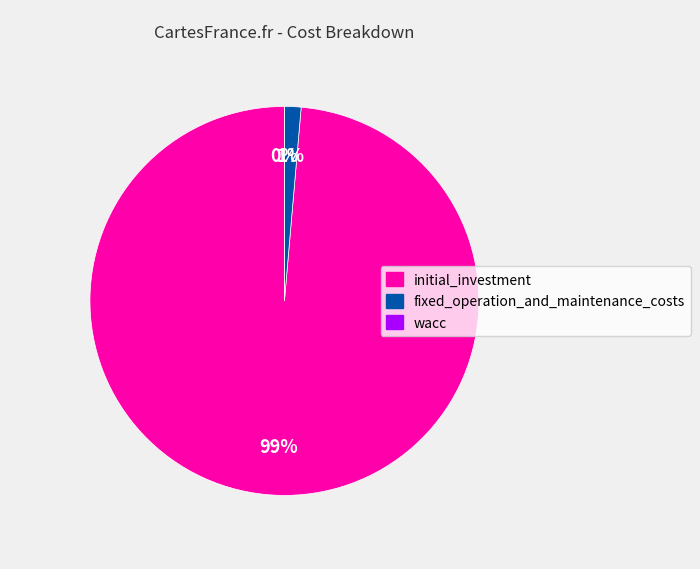

Is it true that wacc is 1% of the pie?

False